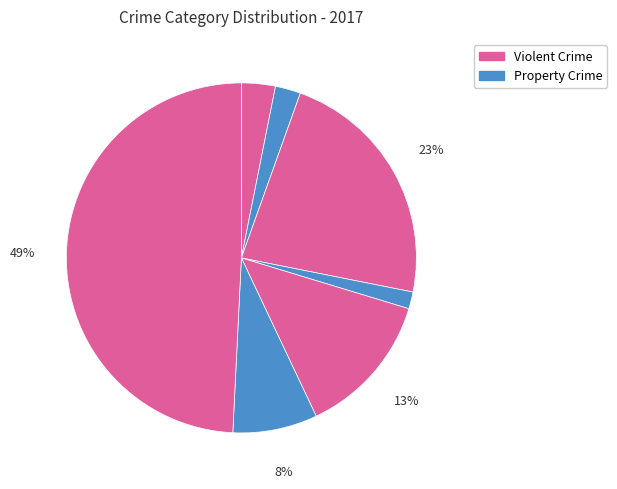

Count the number of slices in the pie.

7